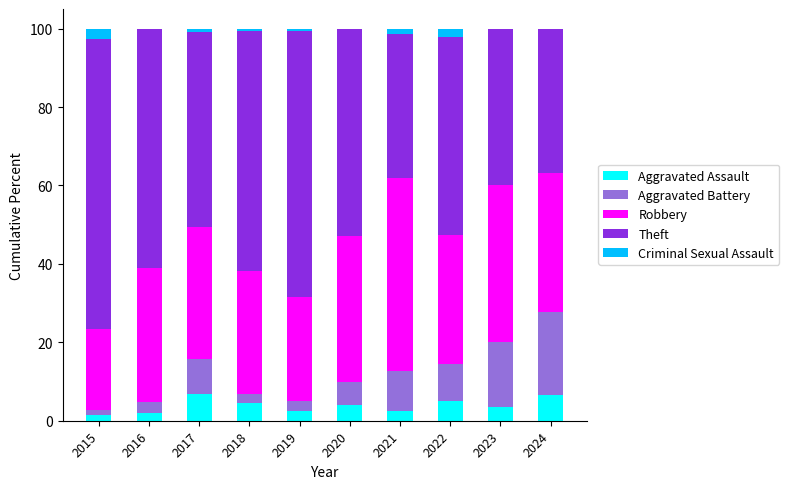

How many categories are shown in the chart?

10